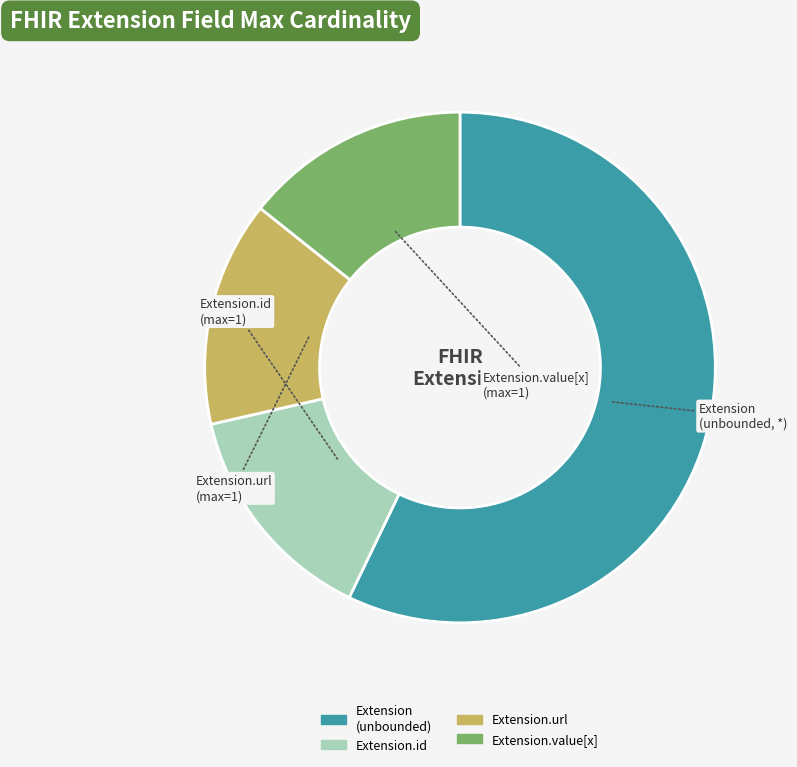

Is there a majority slice in this chart?

Yes